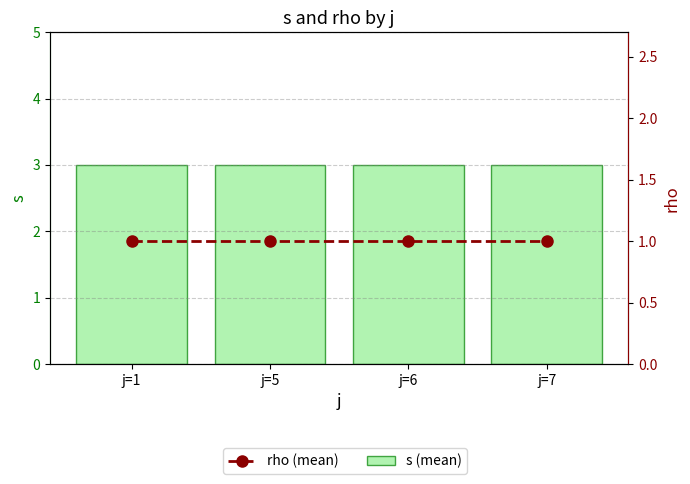

The value of s (mean) at j=1 is 3. True or false?

True